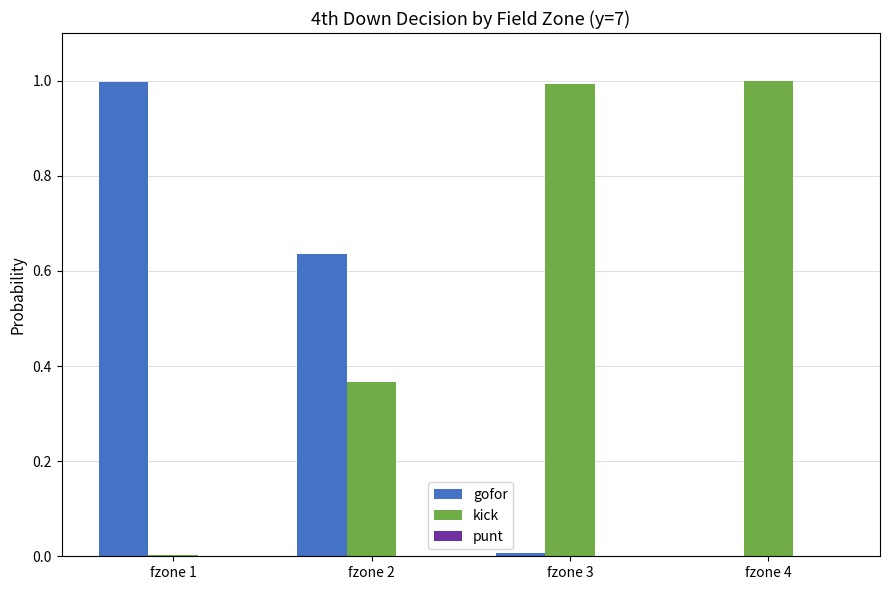

True or false: kick has a value of 0.0 at fzone 1.

True